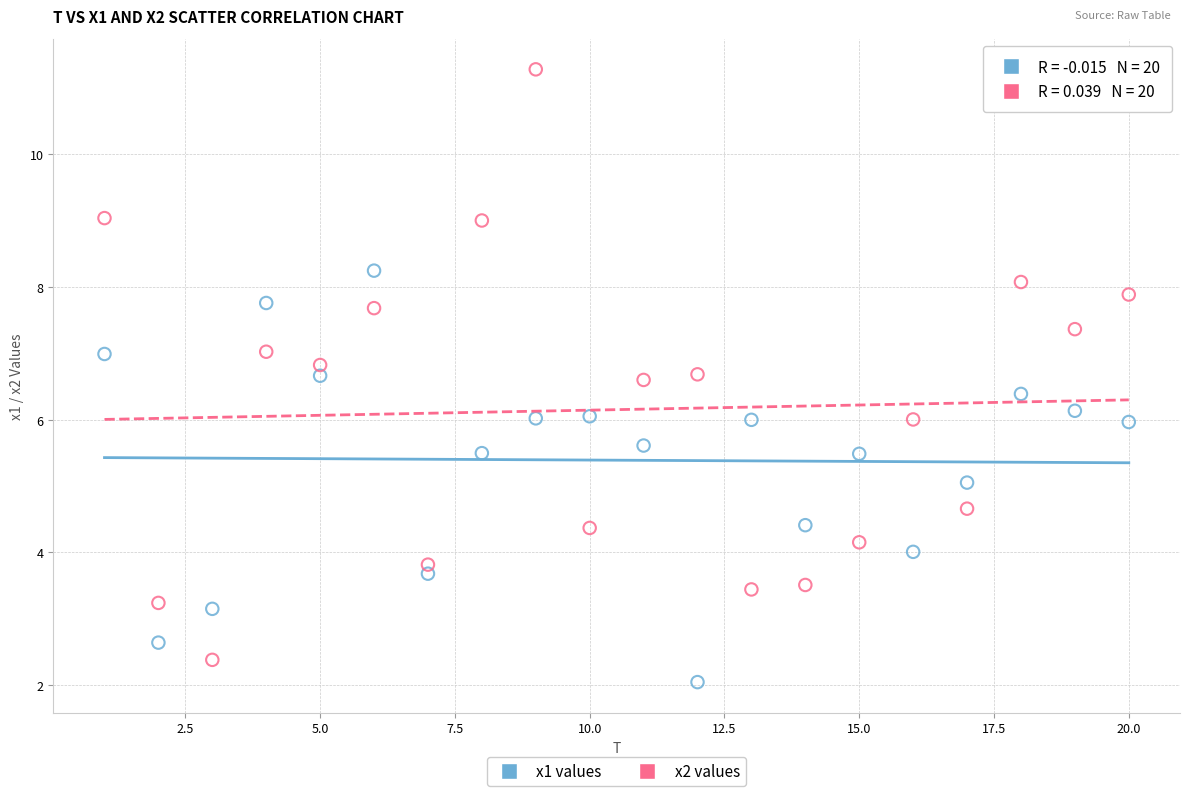

What is the X range (max minus min) for the scatter plot?

19.0